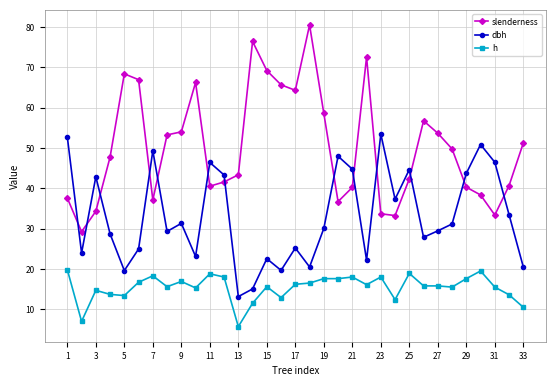

True or false: h and dbh cross at least once.

False